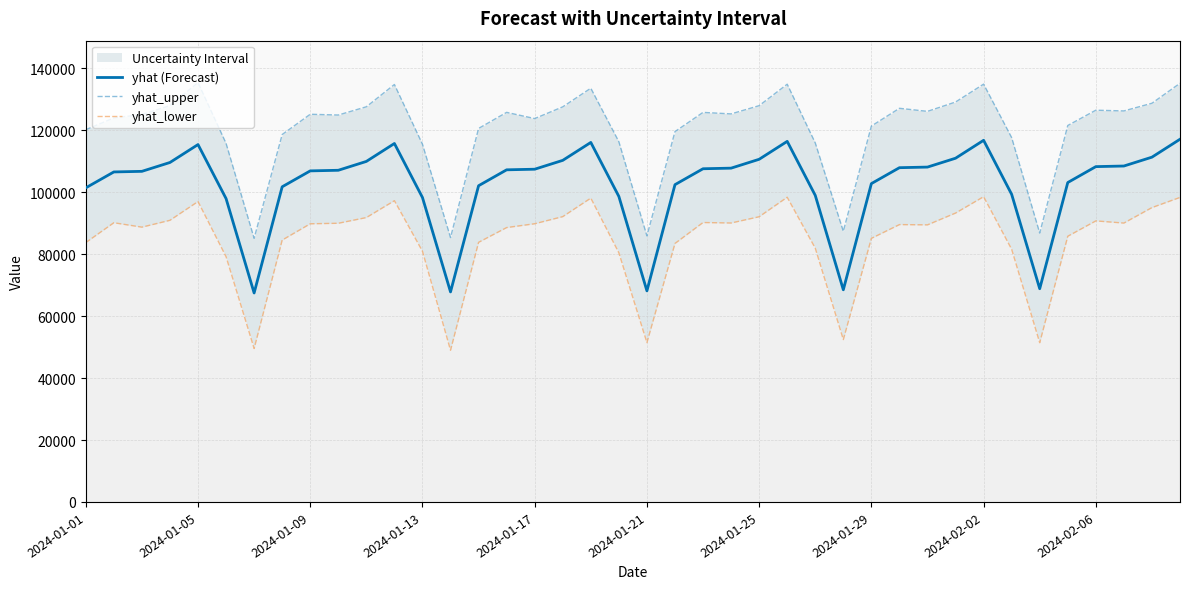

What value does the yhat (Forecast) series have at 2024-01-13?

98327.0